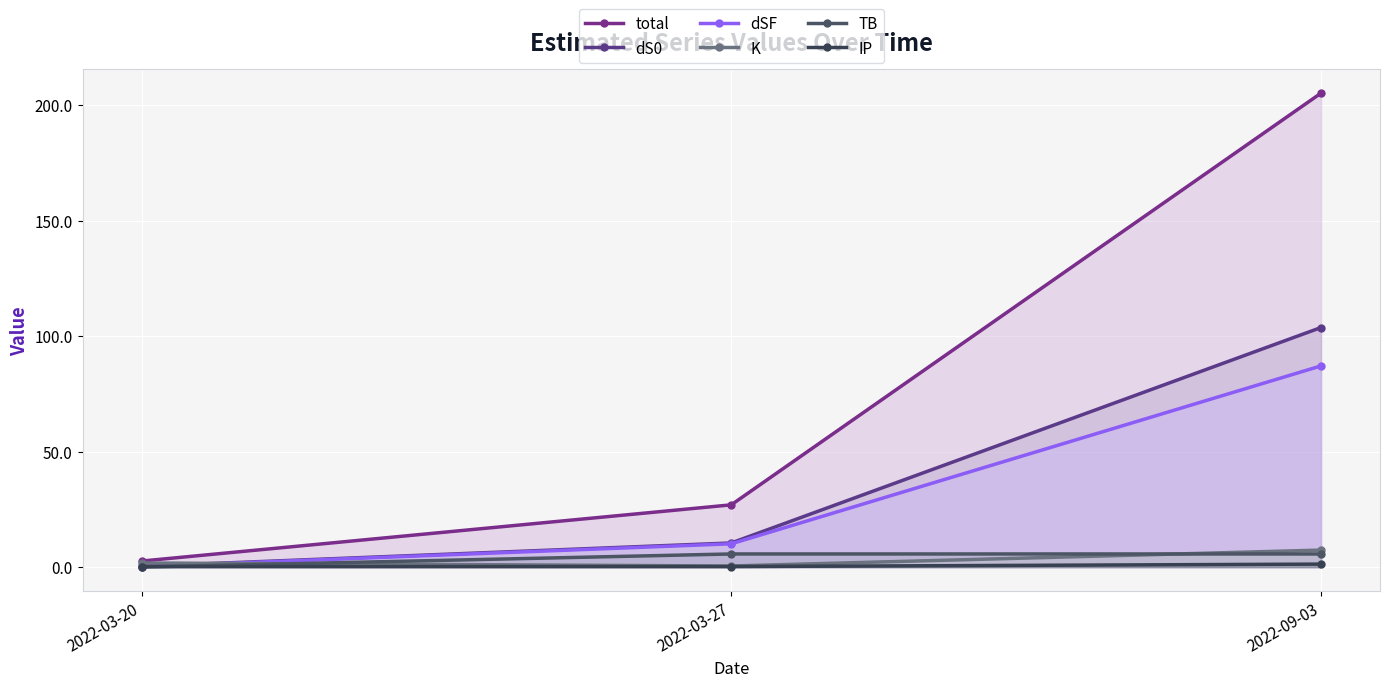

True or false: IP has a value of 0.4 at 2022-03-20.

False